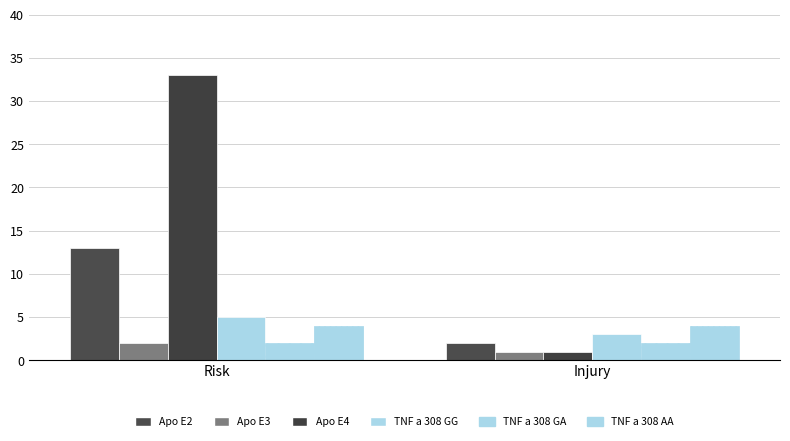

Count the number of data series in this chart.

6